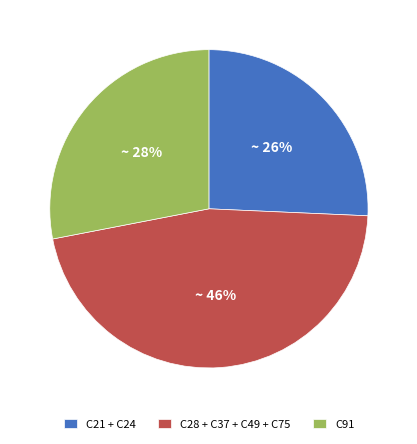

Between C28 + C37 + C49 + C75 and C91, which is larger?

C28 + C37 + C49 + C75